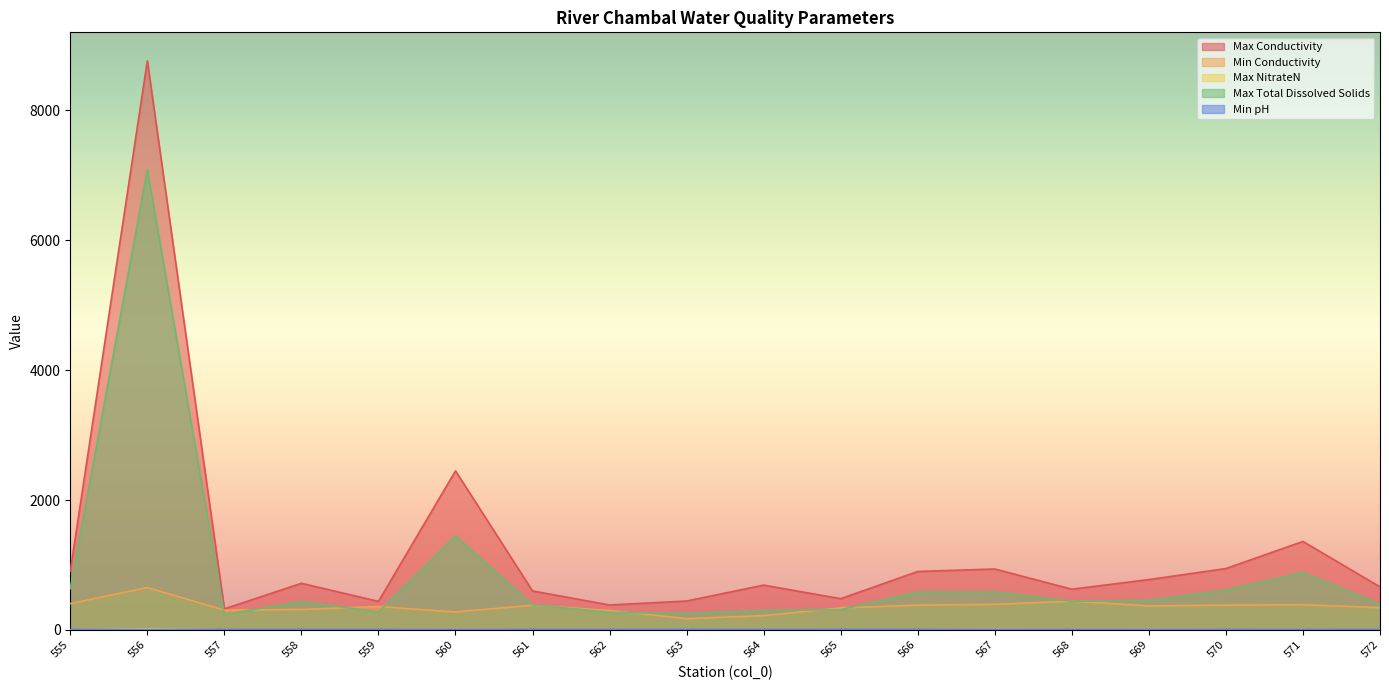

At which label is Max Total Dissolved Solids closest to 3661?

560